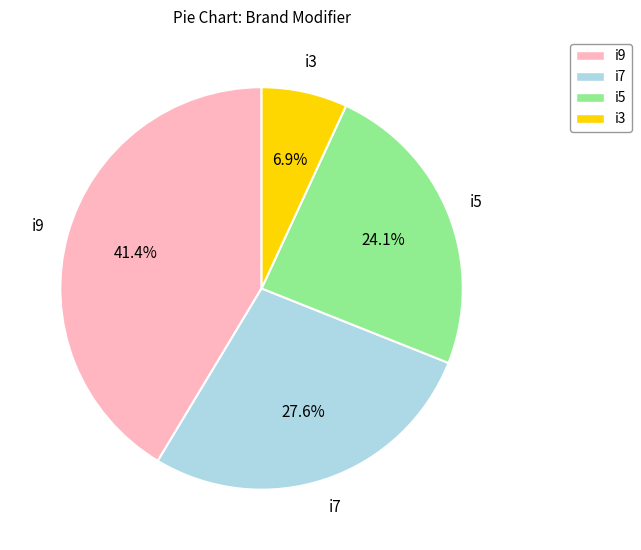

Rank the categories by value from highest to lowest.

i9, i7, i5, i3